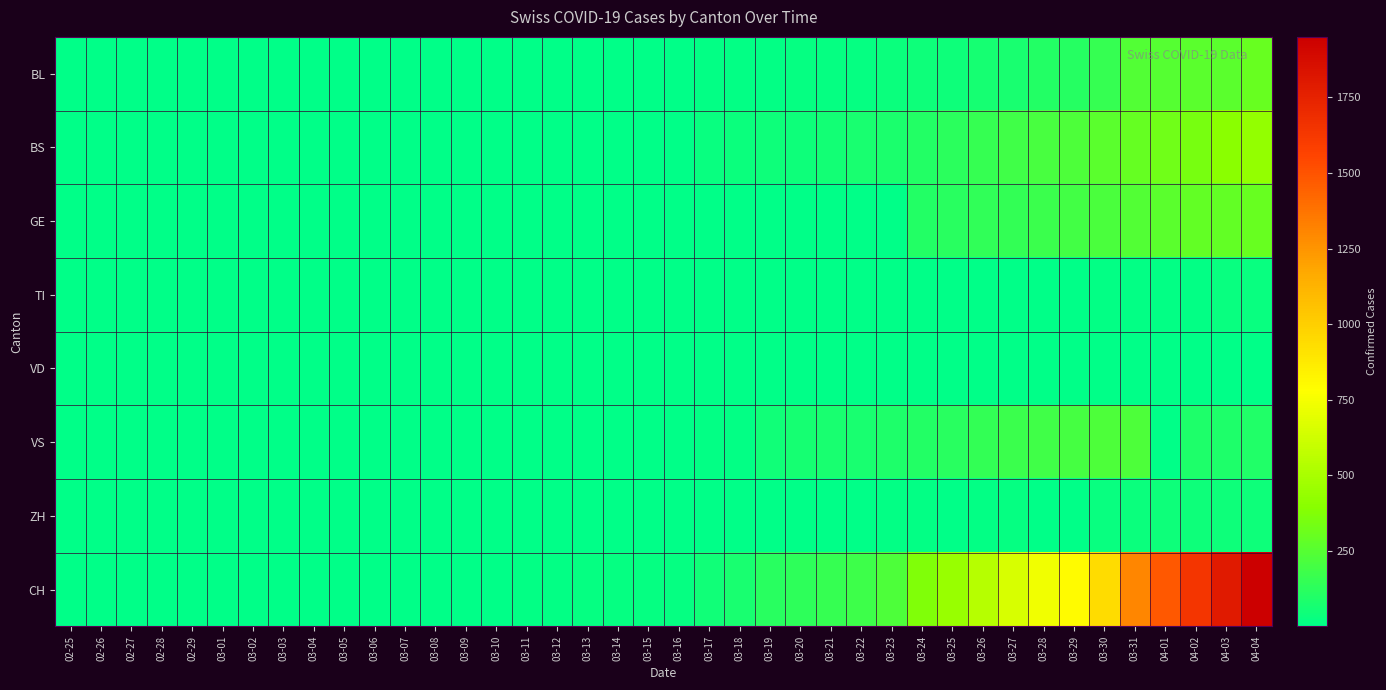

At how many categories does at least one series exceed 664?

8